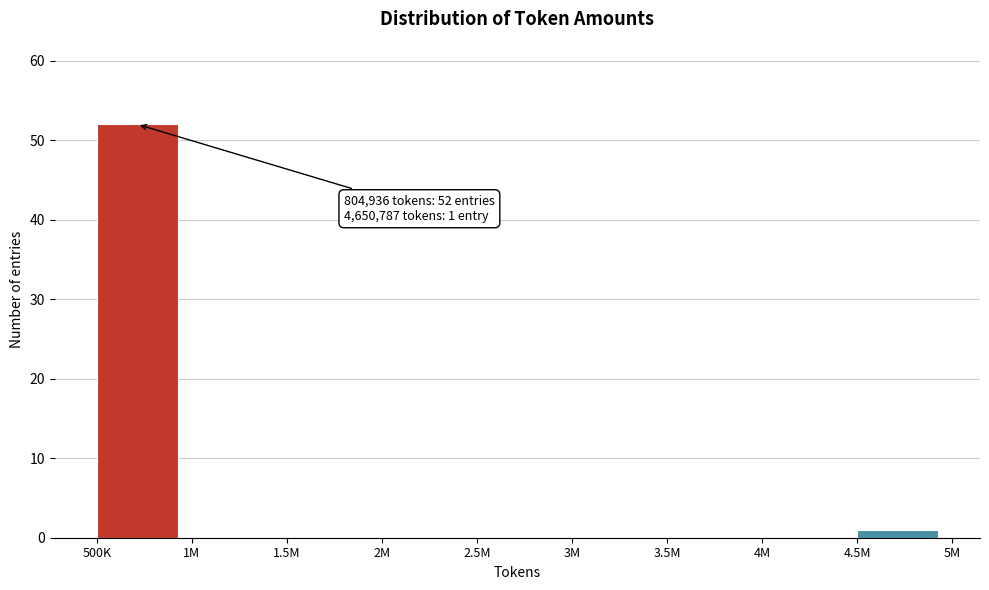

Reading left to right, what are all the values shown in this chart?

500K=52	1M=0	1.5M=0	2M=0	2.5M=0	3M=0	3.5M=0	4M=0	4.5M=1